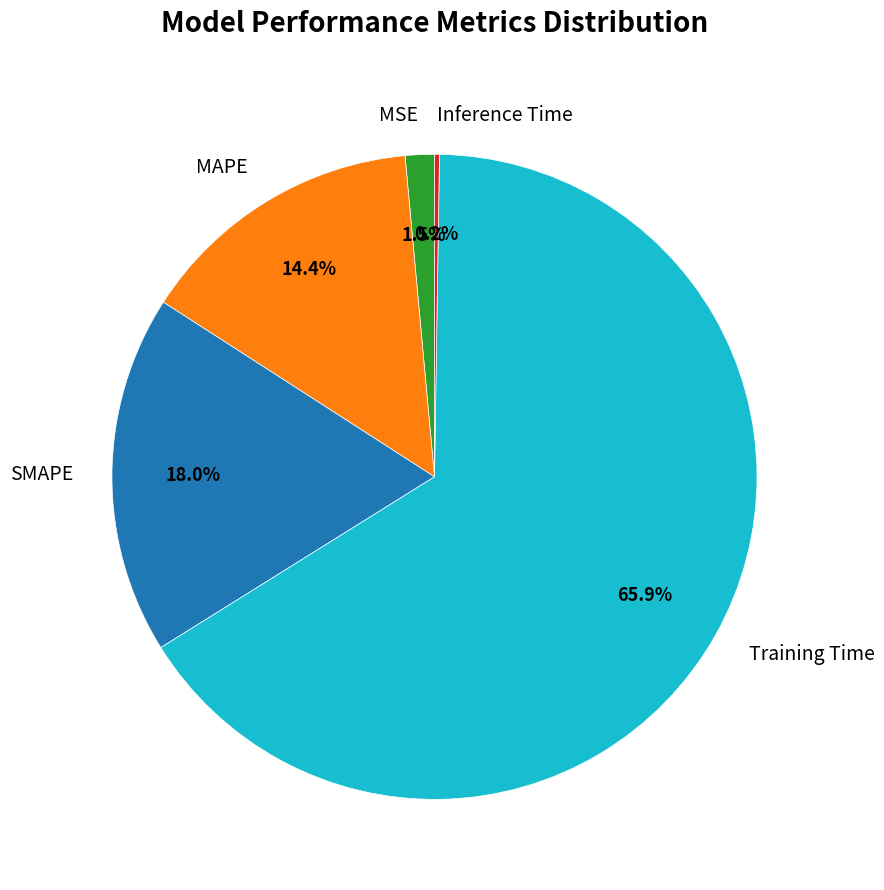

What is the total percentage of MAPE and MSE?

15.9%